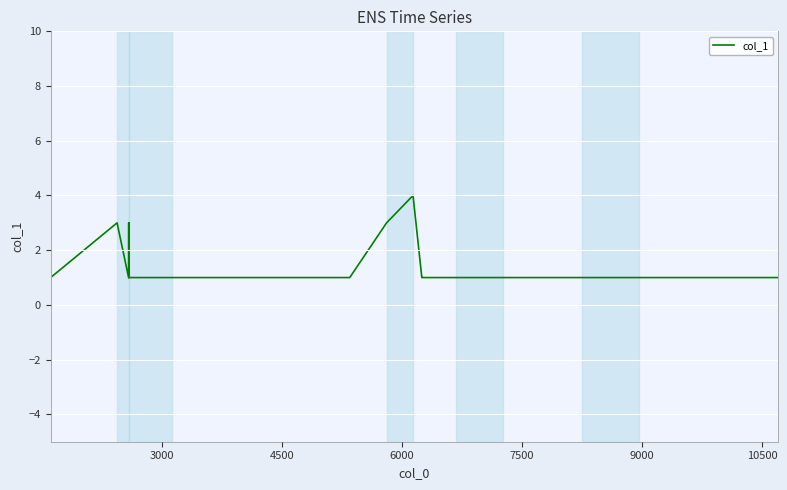

What is the maximum value shown in the chart?

4